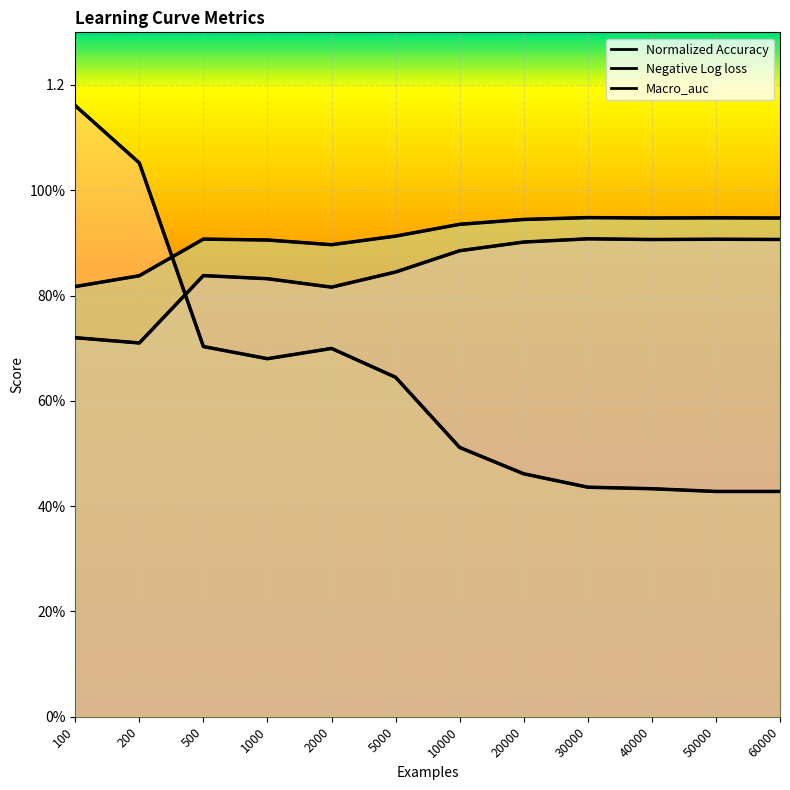

At which label is Macro_auc closest to 0?

100